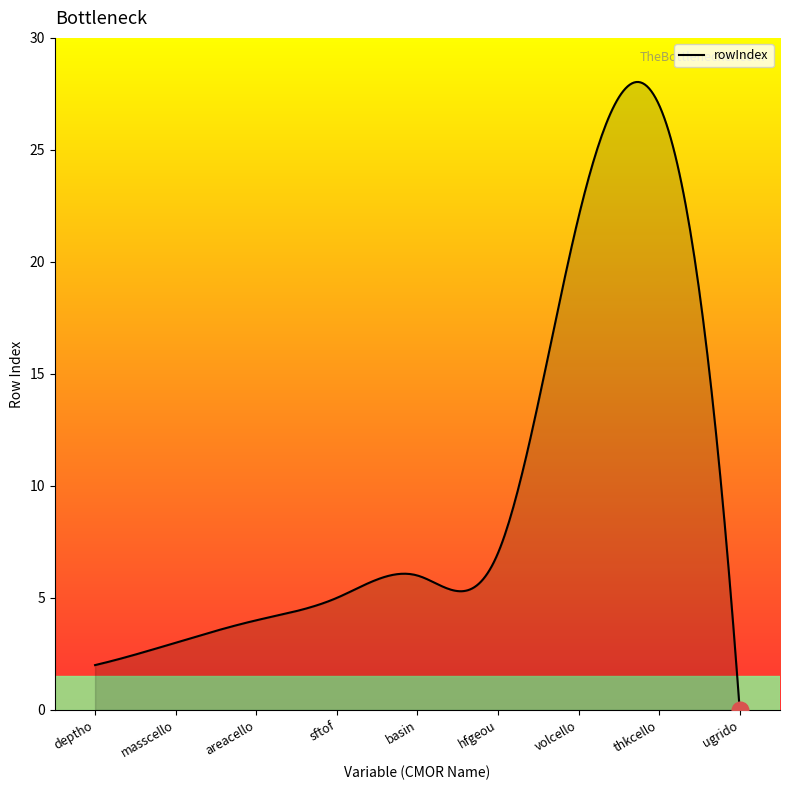

What is the maximum value shown in the chart?

28.0